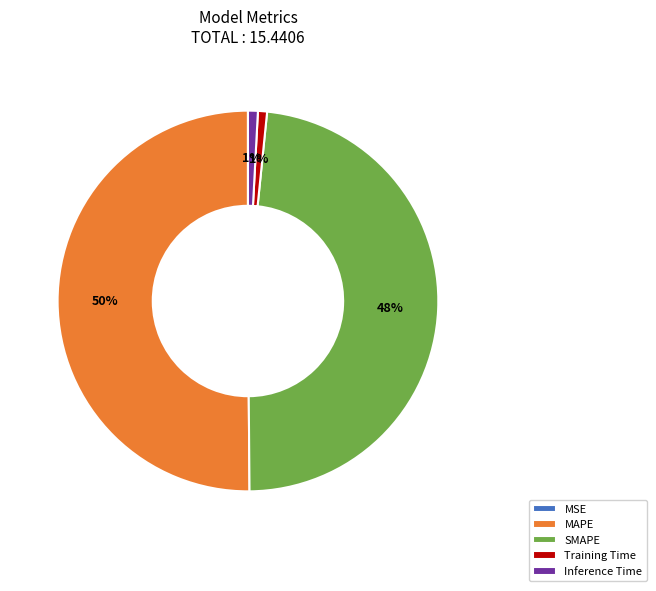

Is the sum of SMAPE and MAPE greater than half?

Yes